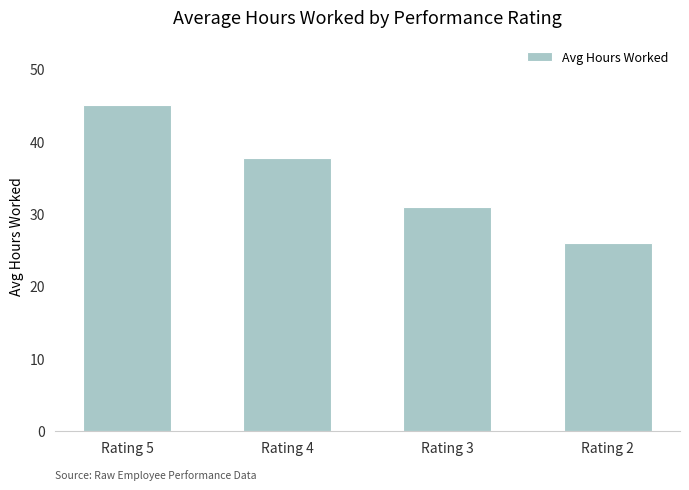

Where is the data nearest to the value 35?

Rating 4